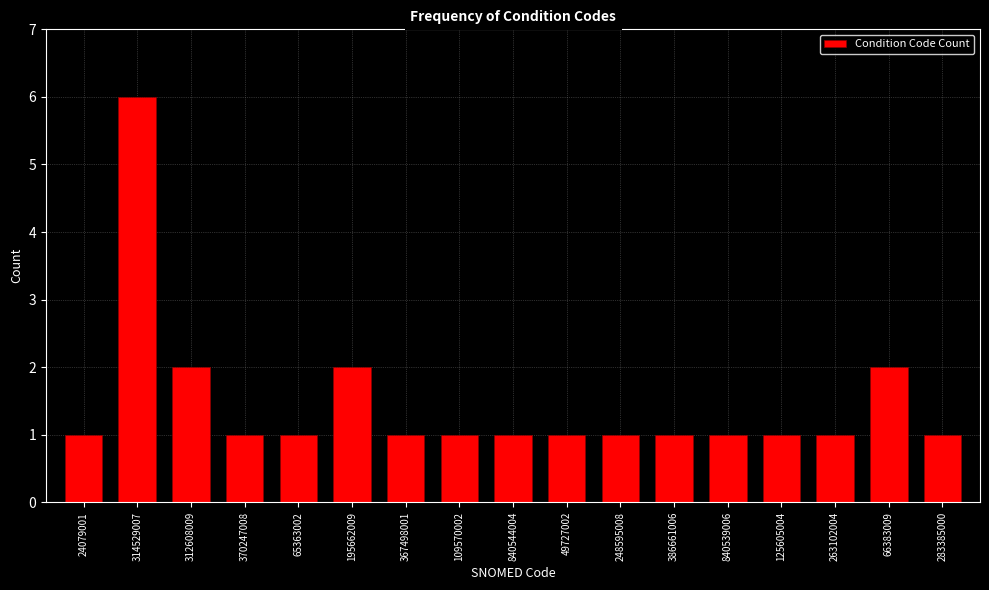

Reading left to right, list all the values displayed in this chart.

24079001=1	314529007=6	312608009=2	370247008=1	65363002=1	195662009=2	367498001=1	109570002=1	840544004=1	49727002=1	248595008=1	386661006=1	840539006=1	125605004=1	263102004=1	66383009=2	283385000=1